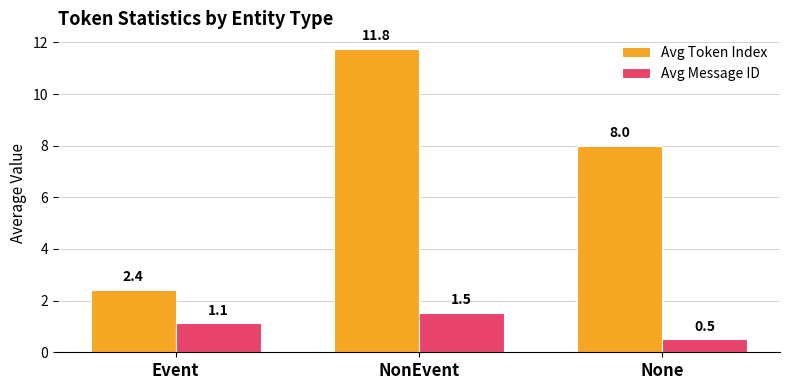

Which series changed the most between Event and NonEvent?

Avg Token Index